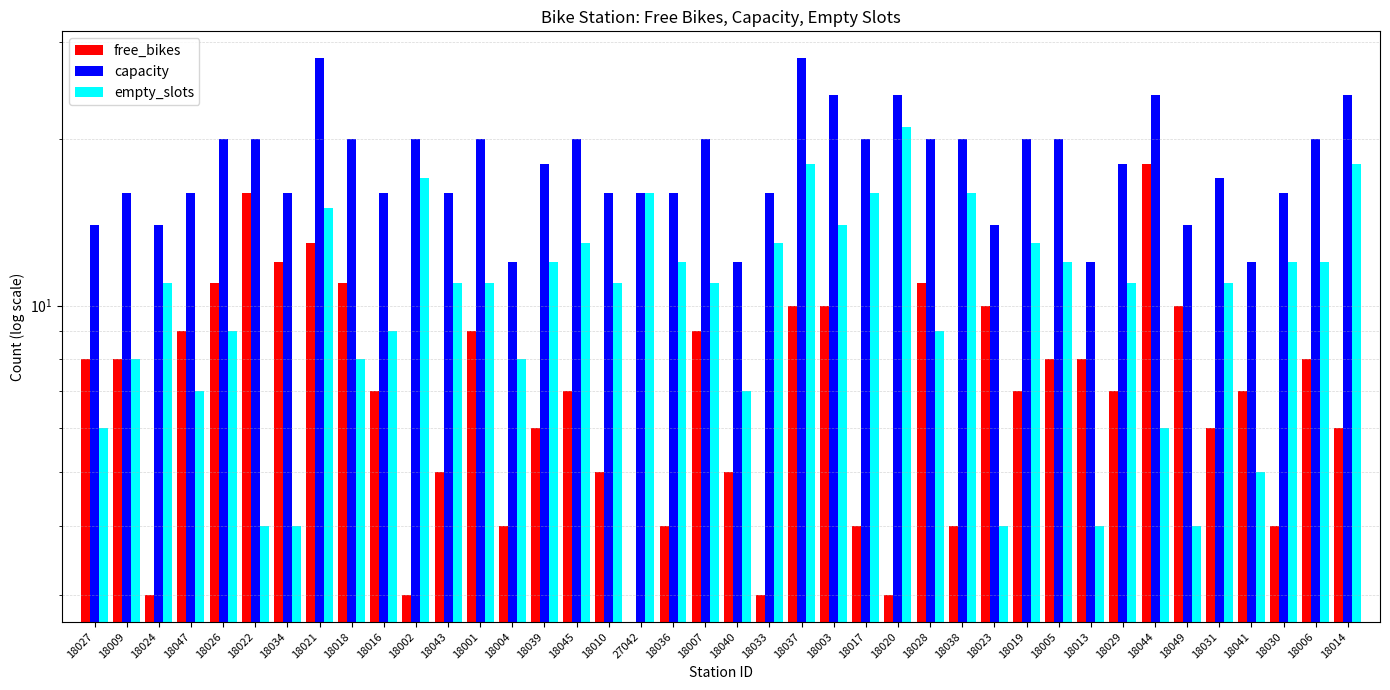

Reading left to right, transcribe all the data shown in this chart.

free_bikes: 18027=8	18009=8	18024=3	18047=9	18026=11	18022=16	18034=12	18021=13	18018=11	18016=7	18002=3	18043=5	18001=9	18004=4	18039=6	18045=7	18010=5	27042=0	18036=4	18007=9	18040=5	18033=3	18037=10	18003=10	18017=4	18020=3	18028=11	18038=4	18023=10	18019=7	18005=8	18013=8	18029=7	18044=18	18049=10	18031=6	18041=7	18030=4	18006=8	18014=6
capacity: 18027=14	18009=16	18024=14	18047=16	18026=20	18022=20	18034=16	18021=28	18018=20	18016=16	18002=20	18043=16	18001=20	18004=12	18039=18	18045=20	18010=16	27042=16	18036=16	18007=20	18040=12	18033=16	18037=28	18003=24	18017=20	18020=24	18028=20	18038=20	18023=14	18019=20	18005=20	18013=12	18029=18	18044=24	18049=14	18031=17	18041=12	18030=16	18006=20	18014=24
empty_slots: 18027=6	18009=8	18024=11	18047=7	18026=9	18022=4	18034=4	18021=15	18018=8	18016=9	18002=17	18043=11	18001=11	18004=8	18039=12	18045=13	18010=11	27042=16	18036=12	18007=11	18040=7	18033=13	18037=18	18003=14	18017=16	18020=21	18028=9	18038=16	18023=4	18019=13	18005=12	18013=4	18029=11	18044=6	18049=4	18031=11	18041=5	18030=12	18006=12	18014=18